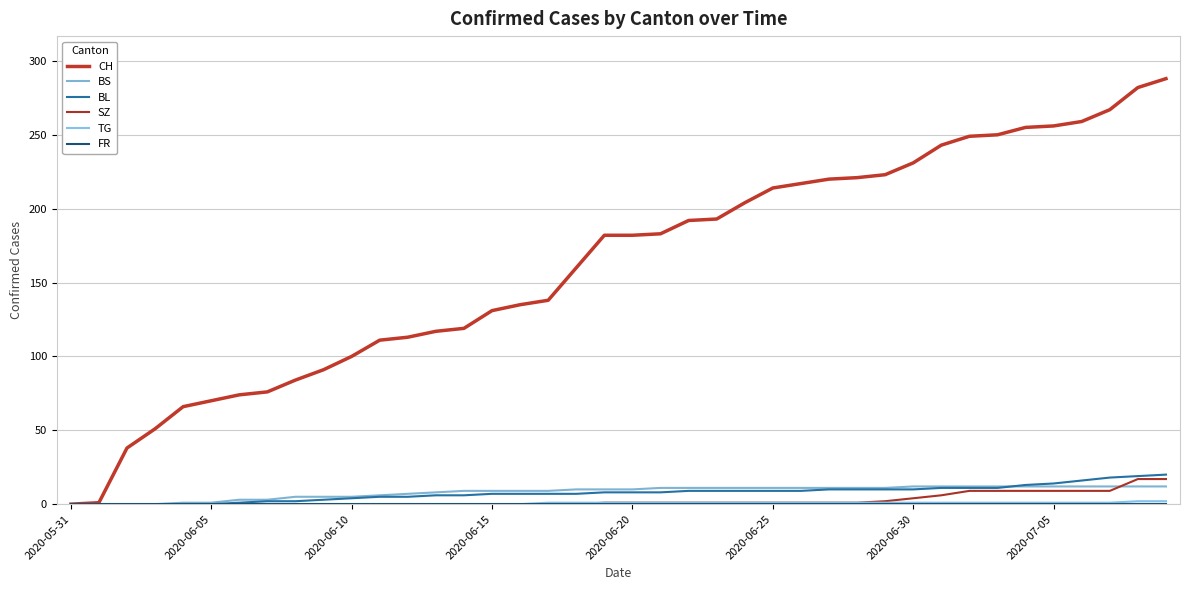

Does the chart have visible grid lines?

Yes